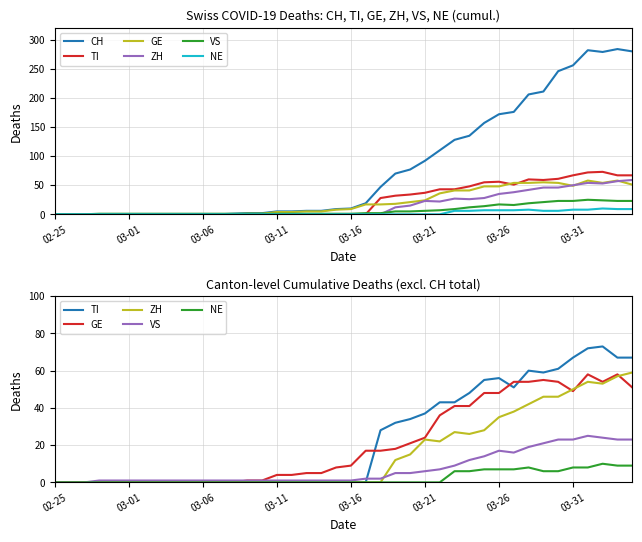

What is the average value of the CH series?

82